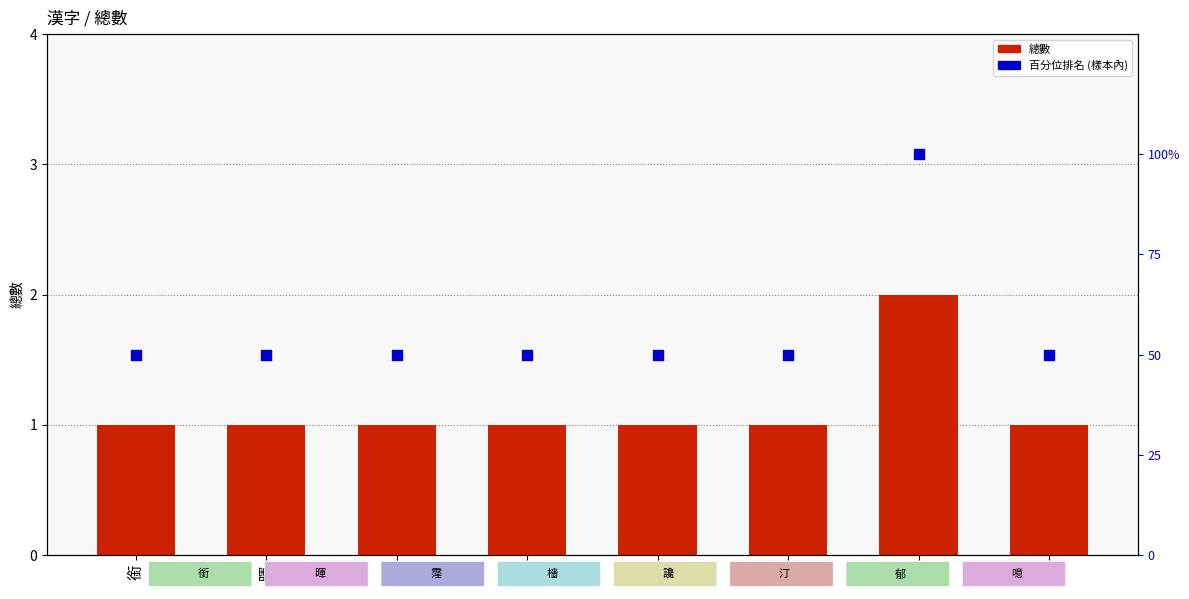

What is the total value across all series at 讒?

51